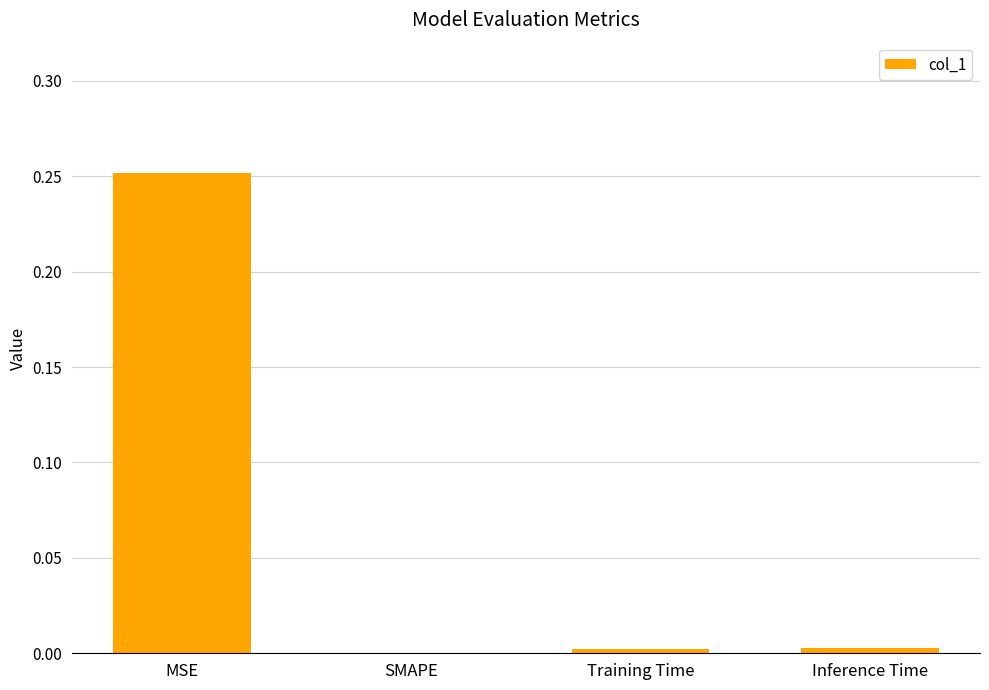

What is the change in value from MSE to SMAPE?

-0.3